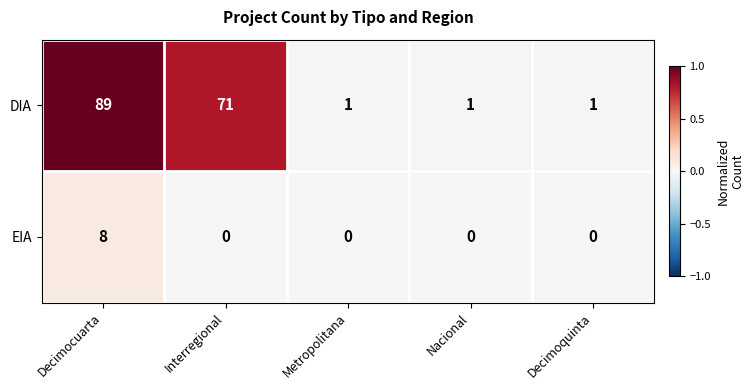

Reading left to right, list all the values displayed in this chart.

DIA: Decimocuarta=89	Interregional=71	Metropolitana=1	Nacional=1	Decimoquinta=1
EIA: Decimocuarta=8	Interregional=0	Metropolitana=0	Nacional=0	Decimoquinta=0